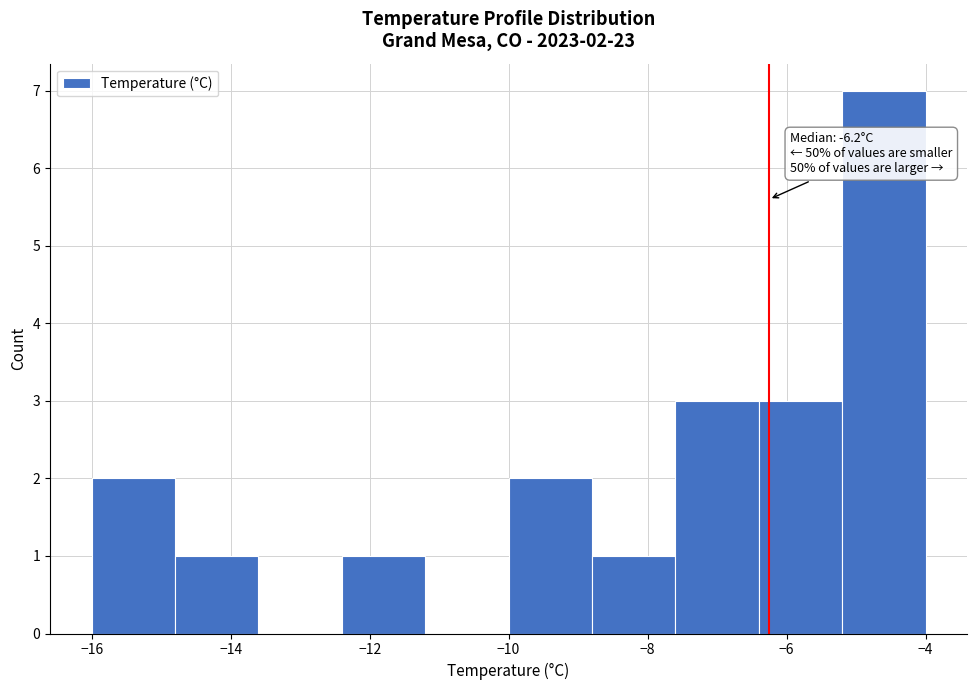

Which range on the x-axis has the tallest bar?

-5.2 to -4.0